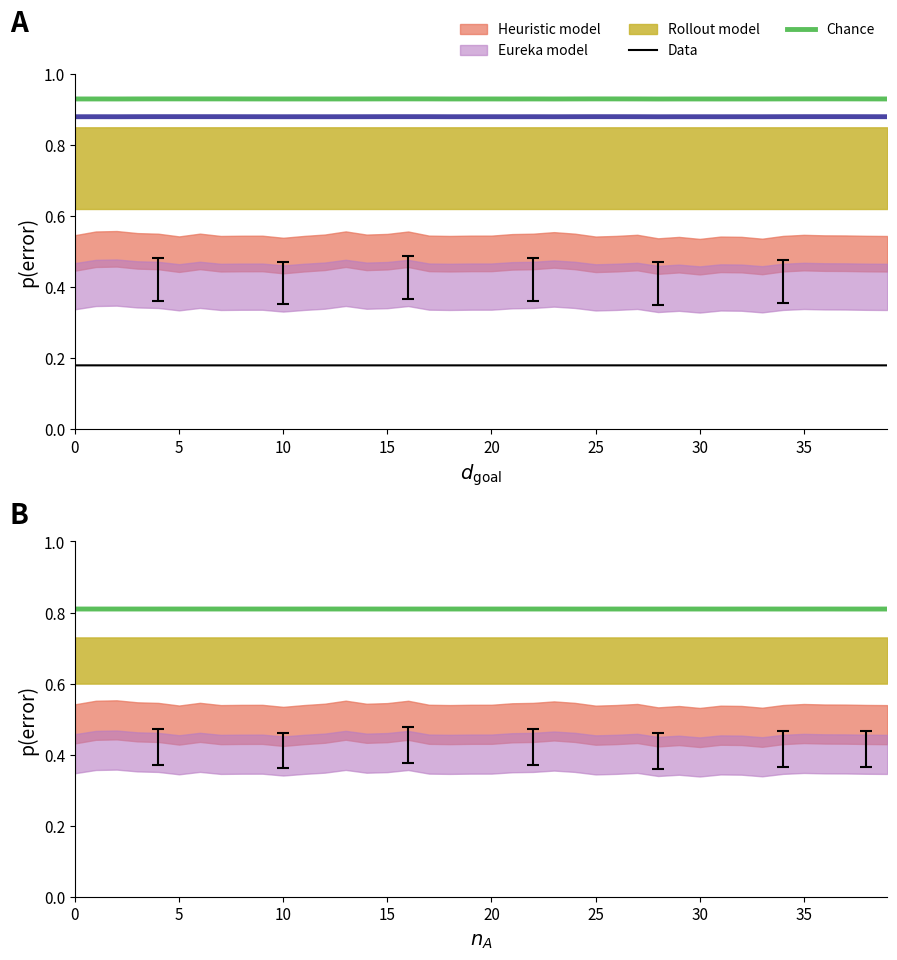

What is the sum of the Data values at 20 and 23?

0.4